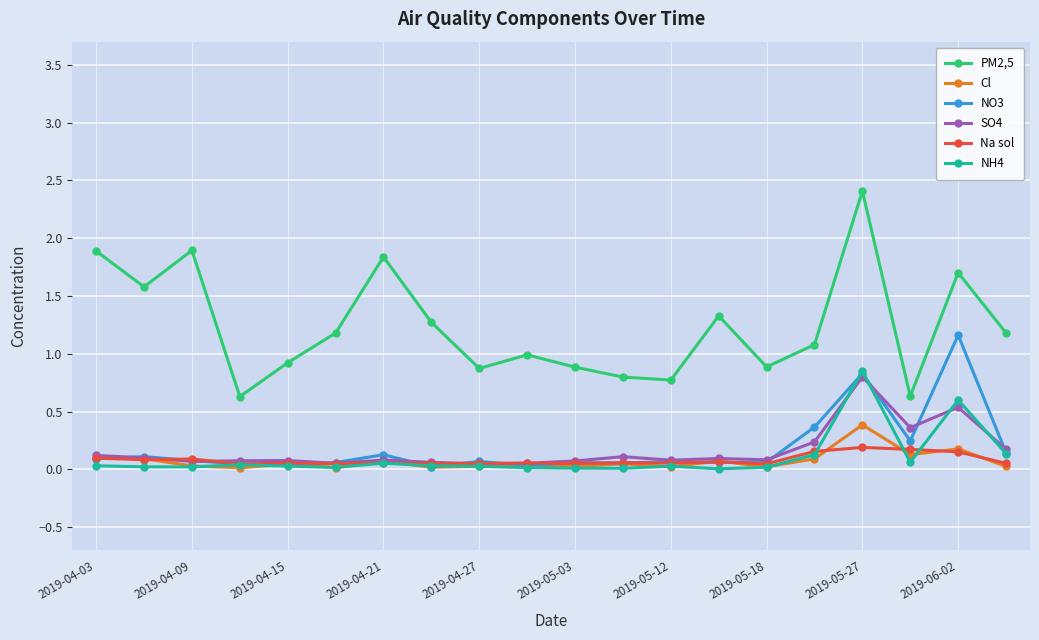

Which category has the highest value in the SO4 series?

2019-05-27